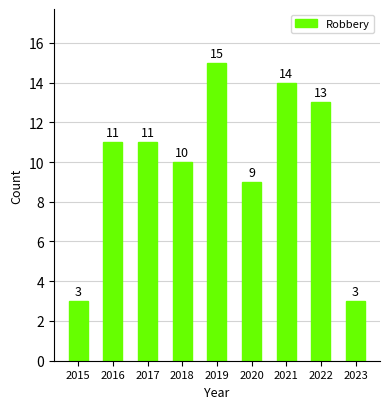

What is the difference between the maximum and minimum values?

12